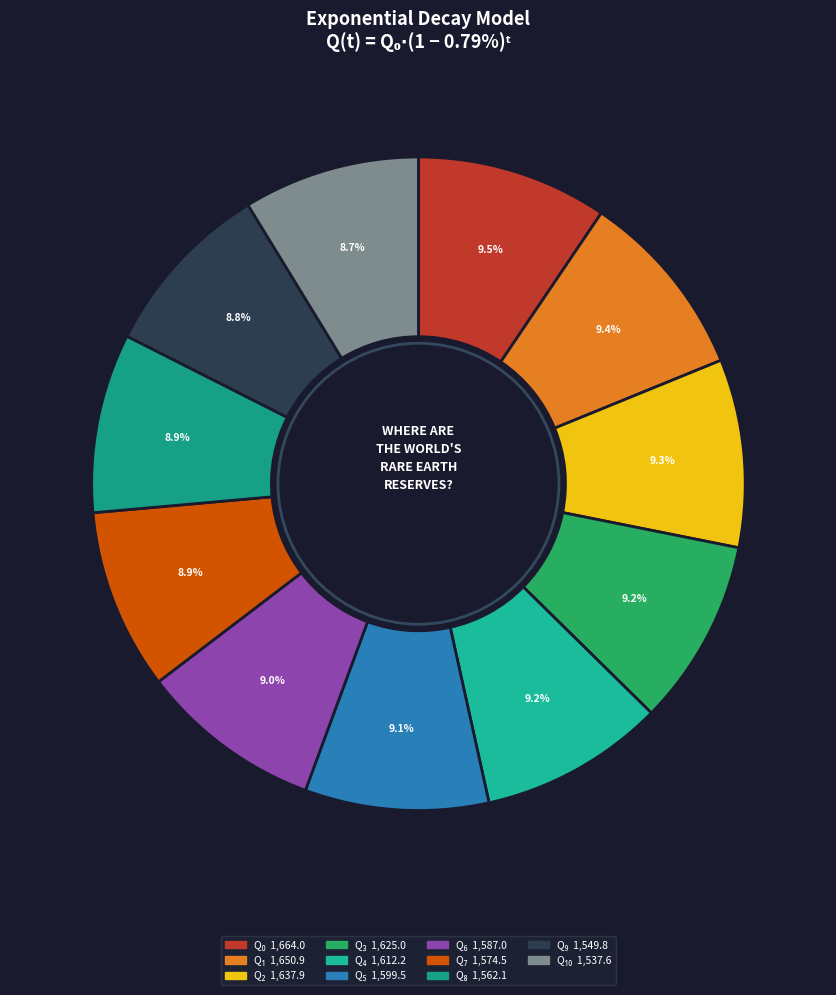

How many slices are in this pie chart?

11